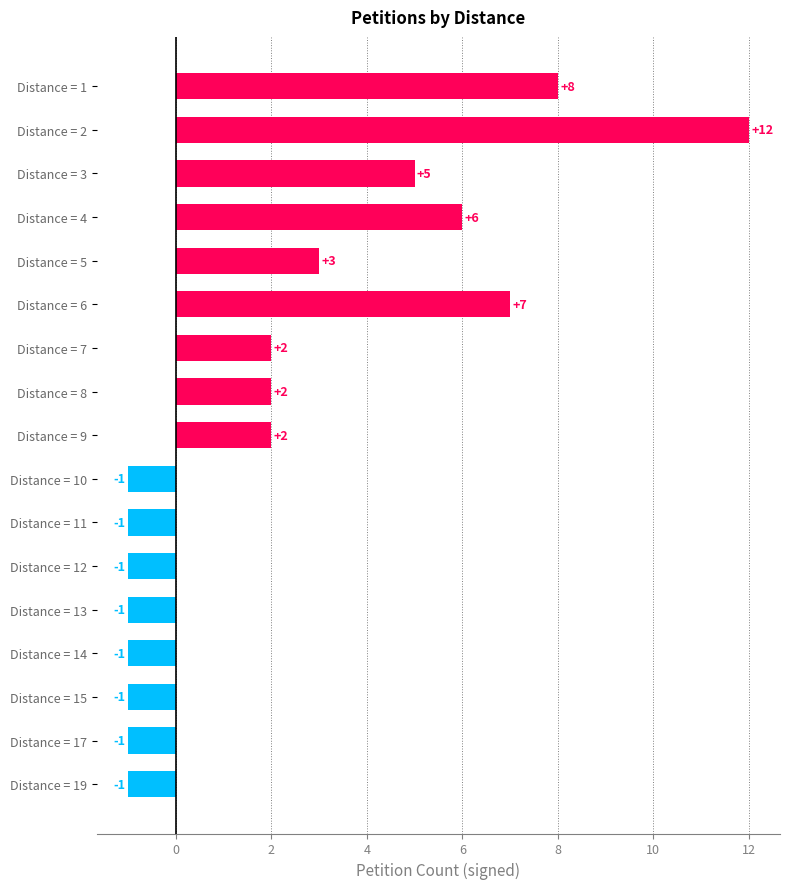

How many data points are less than 2?

8